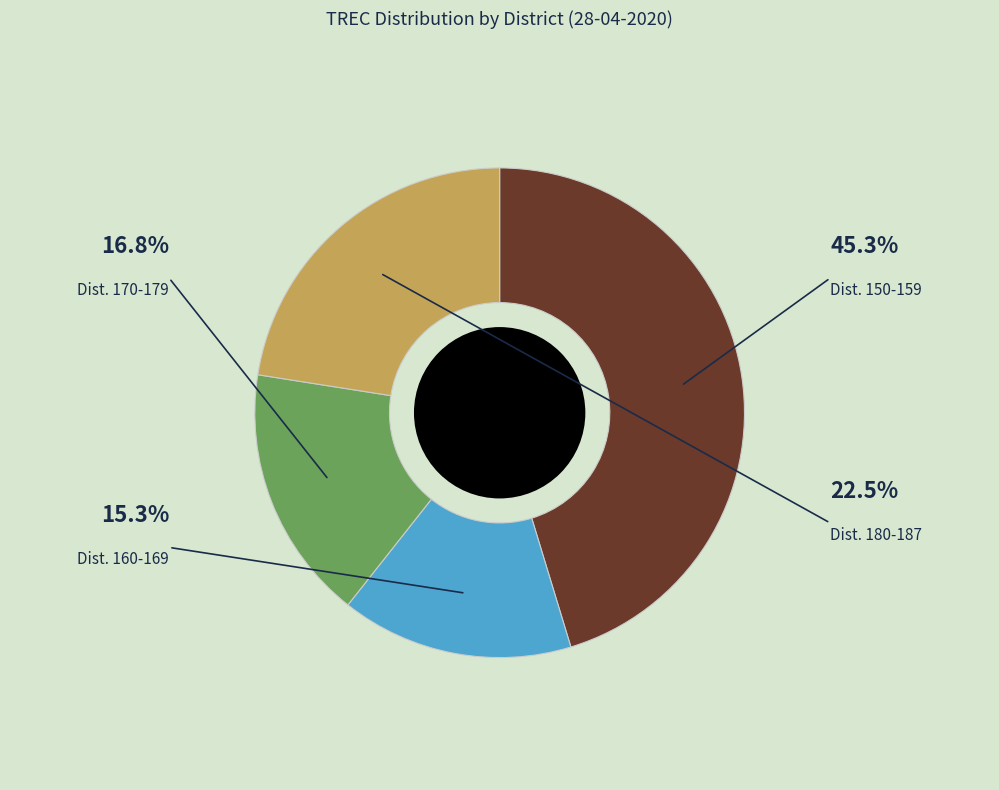

Does any single category account for the majority?

No